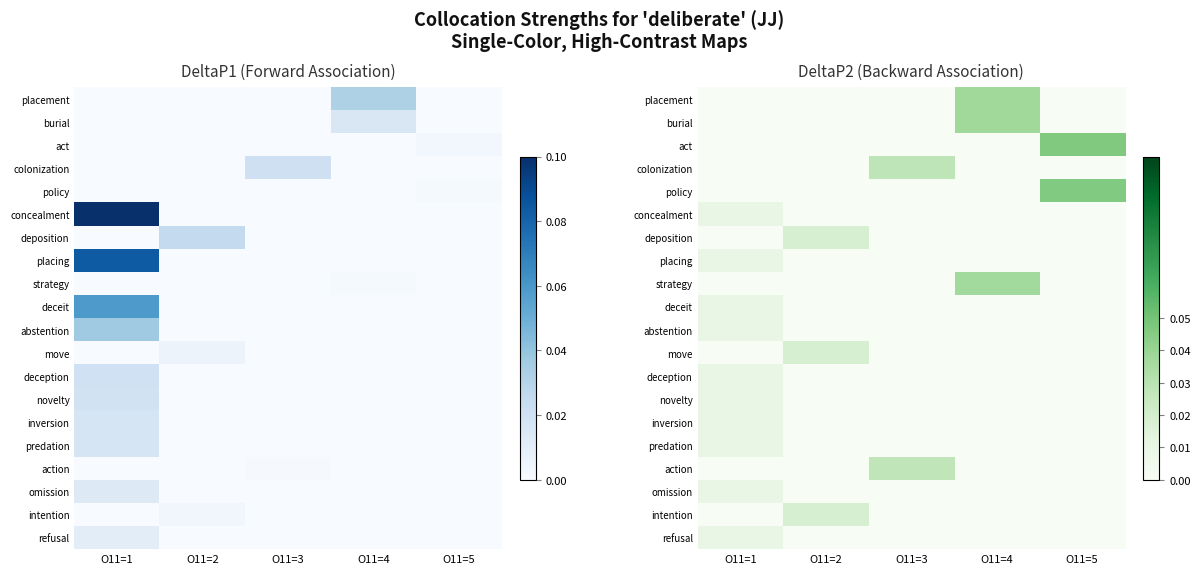

The value of colonization at O11=1 is 0.0. True or false?

True